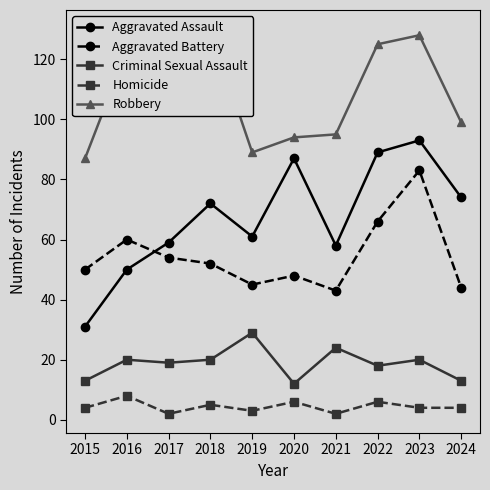

What is the value of the Robbery point at the 5th from the left?

89